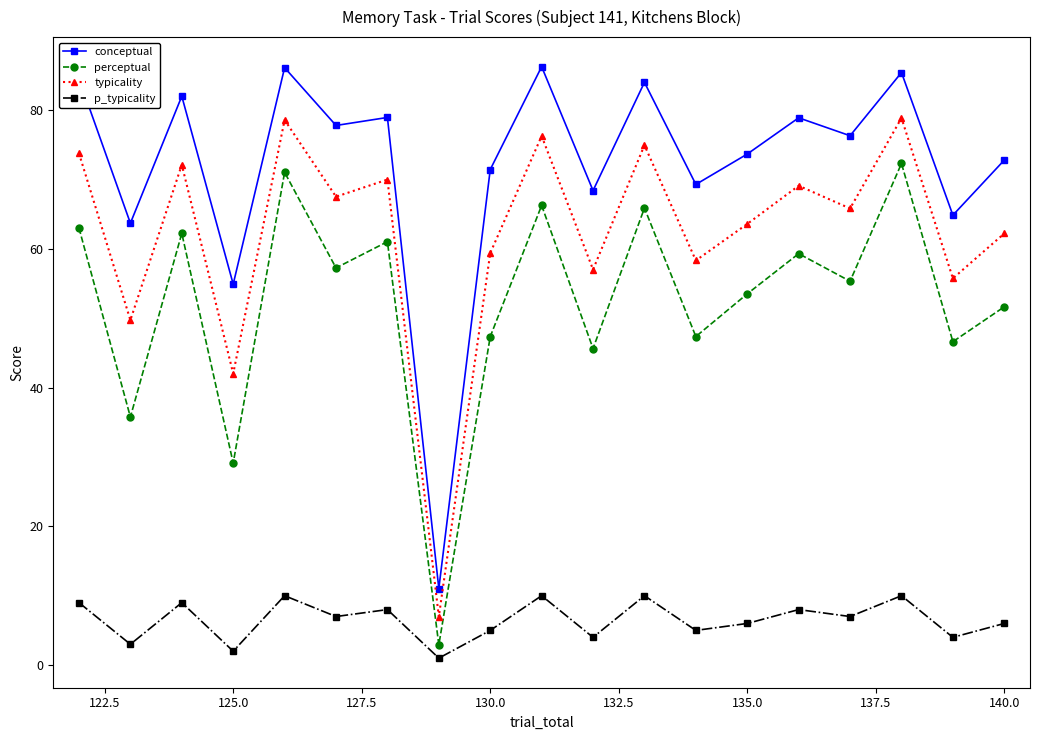

True or false: typicality and perceptual cross at least once.

False